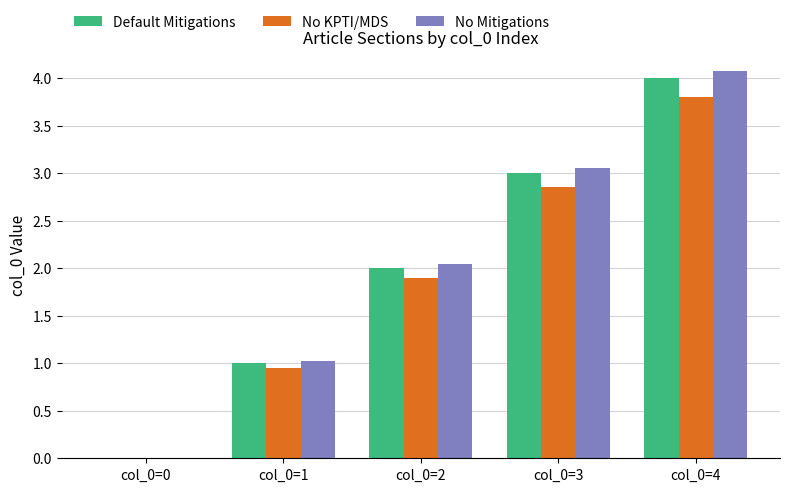

At which label is Default Mitigations closest to 2?

col_0=2